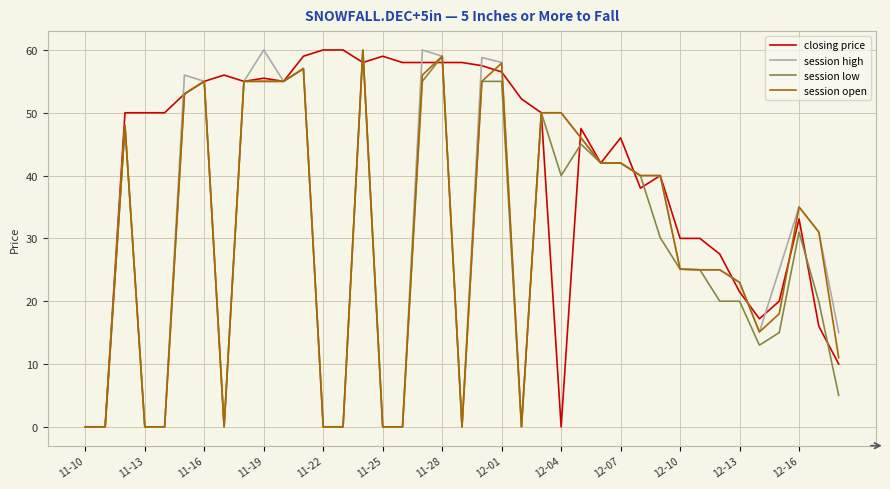

At how many categories does at least one series exceed 3?

37